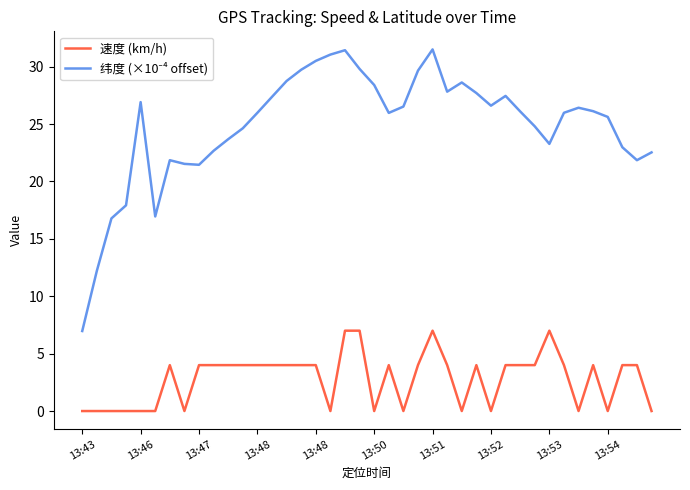

How many lines are shown in the chart?

2